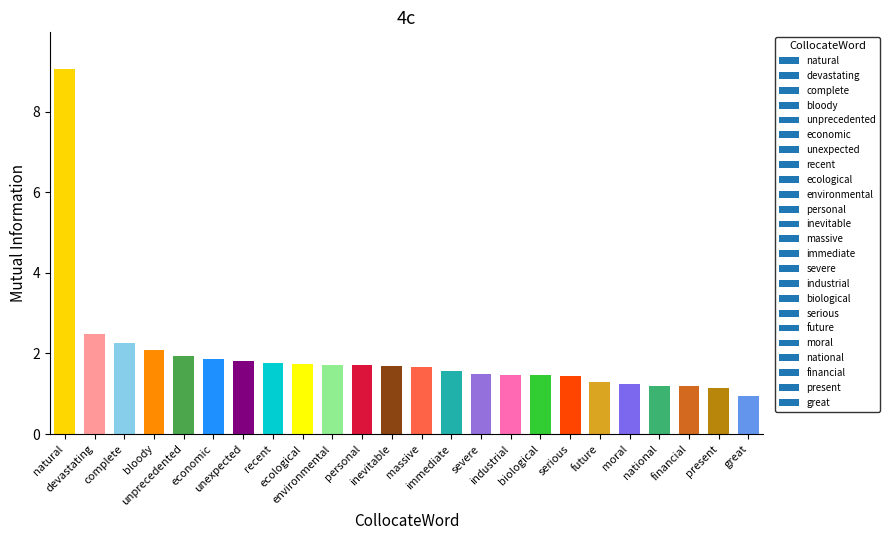

What is the difference between the values at ecological and great?

0.8